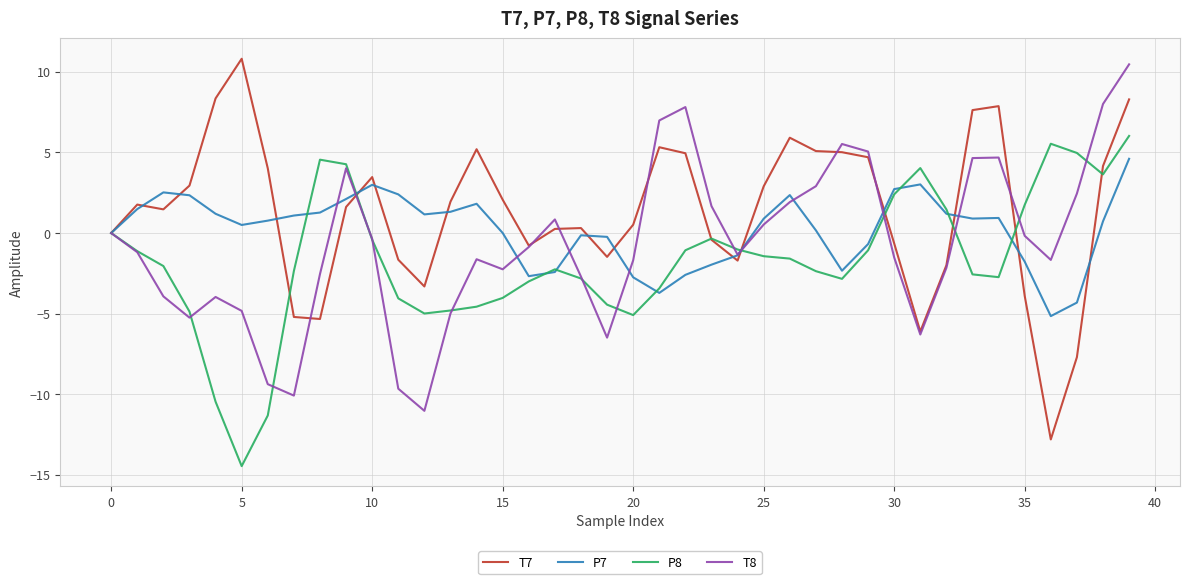

What is the maximum value for T7?

10.8